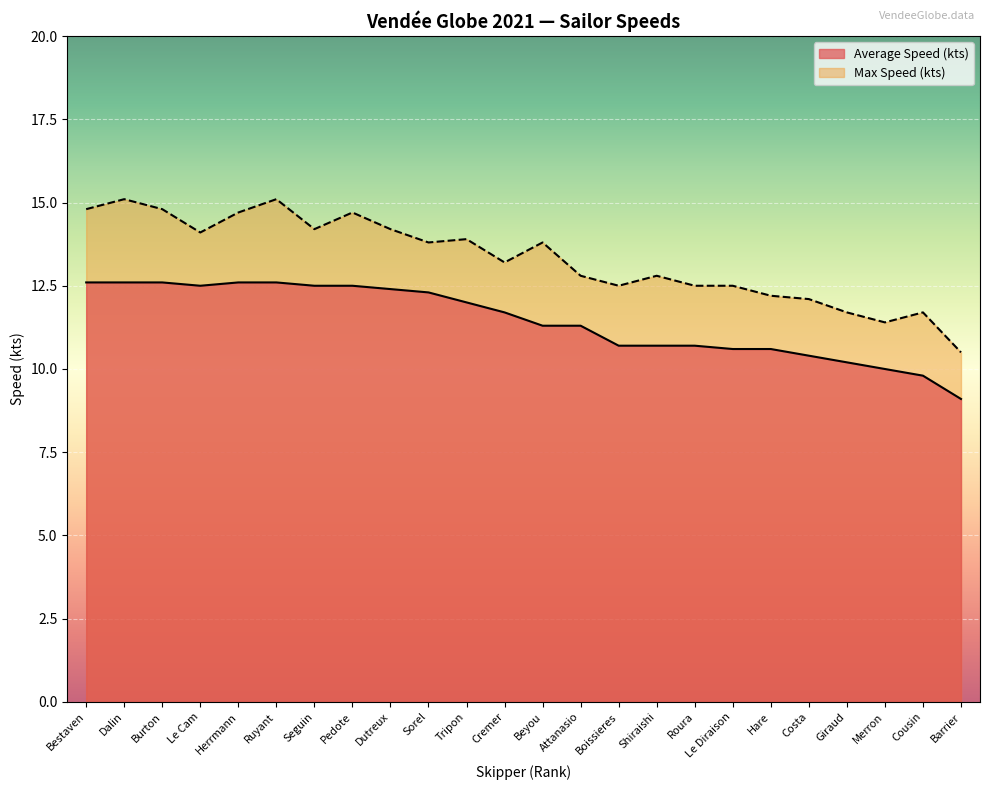

What is the sum of the Average Speed (kts) values at Cousin and Le Diraison?

20.4